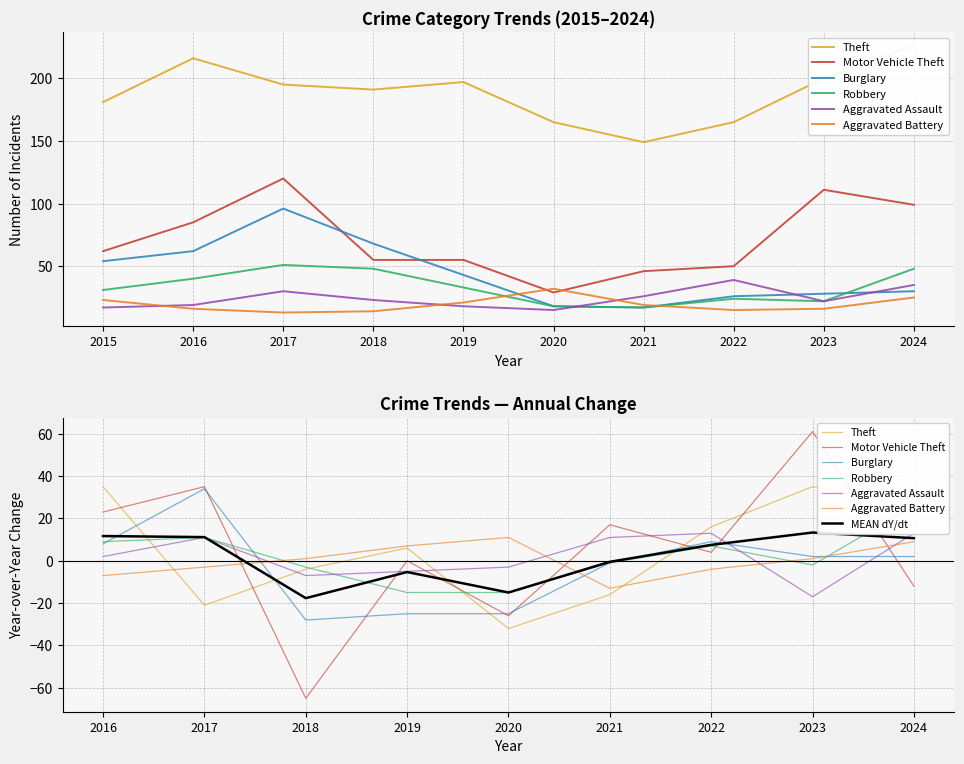

The Burglary series shows 62 at 2016. True or false?

True